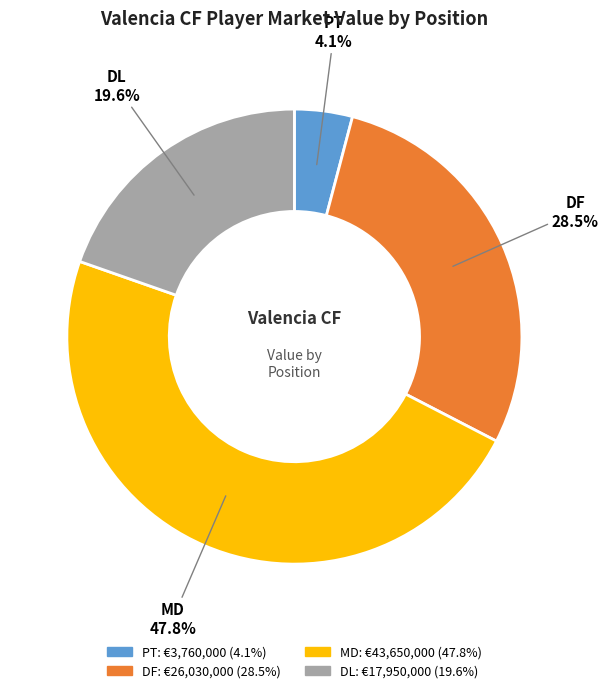

Count the number of slices in the pie.

4